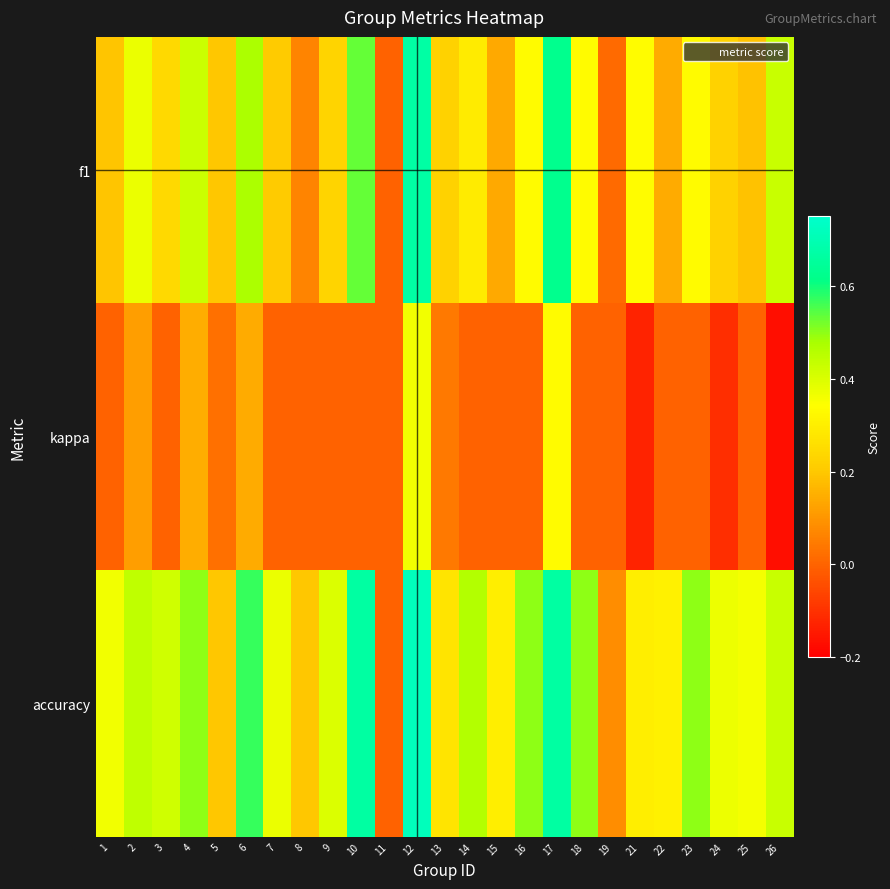

Reading right to left, transcribe all the data shown in this chart.

f1: 26=0.4	25=0.2	24=0.2	23=0.3	22=0.1	21=0.3	19=0.0	18=0.3	17=0.6	16=0.3	15=0.1	14=0.3	13=0.2	12=0.7	11=0.0	10=0.5	9=0.2	8=0.1	7=0.2	6=0.5	5=0.2	4=0.4	3=0.2	2=0.4	1=0.2
kappa: 26=-0.2	25=0.0	24=-0.1	23=0.0	22=0.0	21=-0.1	19=0.0	18=0.0	17=0.3	16=0.0	15=0.0	14=0.0	13=0.0	12=0.4	11=0.0	10=0.0	9=0.0	8=0.0	7=0.0	6=0.1	5=0.0	4=0.1	3=0.0	2=0.1	1=0.0
accuracy: 26=0.4	25=0.4	24=0.4	23=0.5	22=0.3	21=0.3	19=0.1	18=0.5	17=0.7	16=0.5	15=0.3	14=0.5	13=0.3	12=0.7	11=0.0	10=0.7	9=0.4	8=0.2	7=0.4	6=0.6	5=0.2	4=0.5	3=0.4	2=0.4	1=0.4